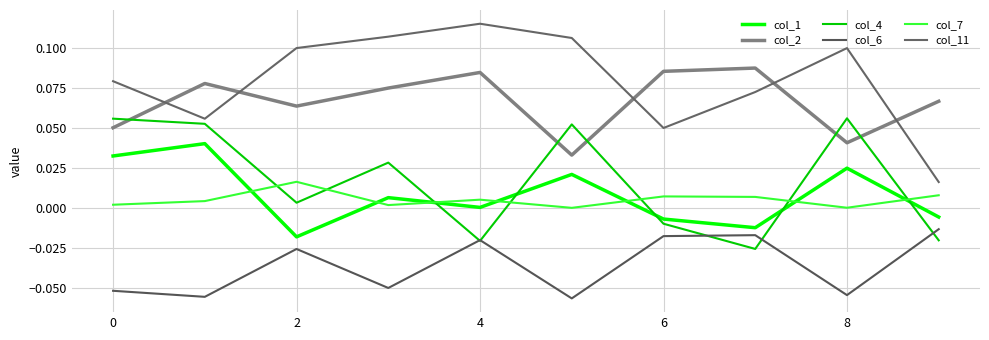

How many lines are shown in the chart?

6